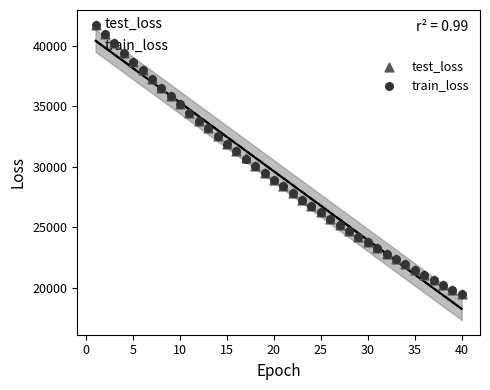

What are all the series names shown in the legend?

test_loss, train_loss